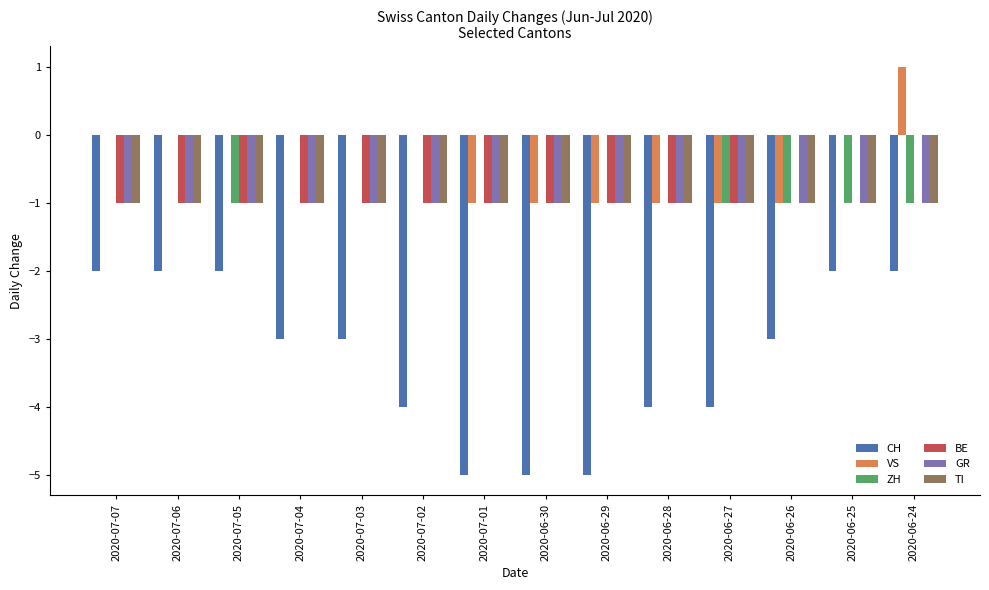

Are the bars horizontal?

No